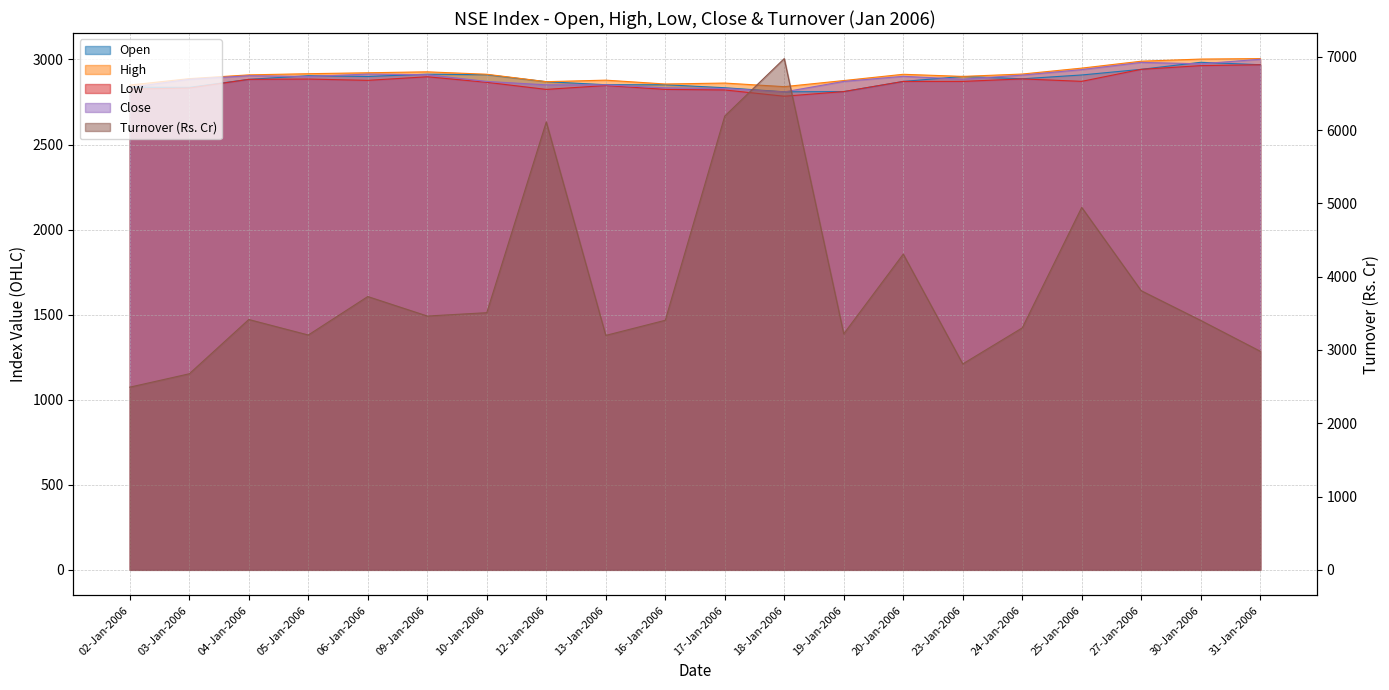

Which category has the lowest value across all series?

02-Jan-2006